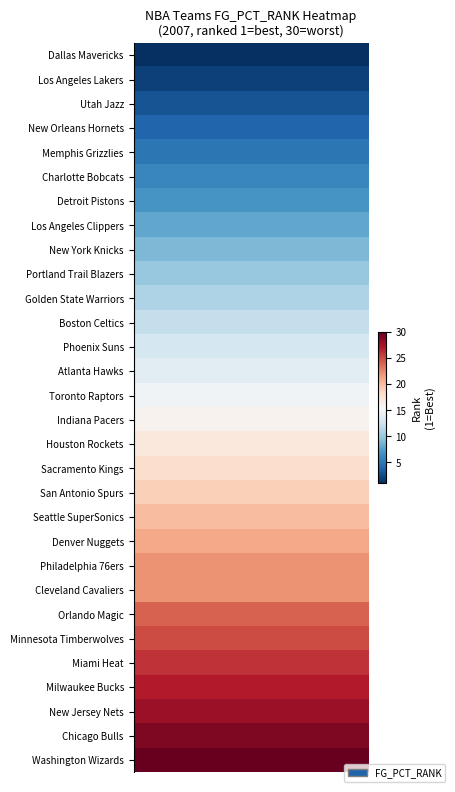

Reading left to right, transcribe all the data shown in this chart.

Dallas Mavericks: 1	1	1	1	1	1	1	1	1	1	1	1	1	1	1	1	1	1	1	1
Los Angeles Lakers: 2	2	2	2	2	2	2	2	2	2	2	2	2	2	2	2	2	2	2	2
Utah Jazz: 3	3	3	3	3	3	3	3	3	3	3	3	3	3	3	3	3	3	3	3
New Orleans Hornets: 4	4	4	4	4	4	4	4	4	4	4	4	4	4	4	4	4	4	4	4
Memphis Grizzlies: 5	5	5	5	5	5	5	5	5	5	5	5	5	5	5	5	5	5	5	5
Charlotte Bobcats: 6	6	6	6	6	6	6	6	6	6	6	6	6	6	6	6	6	6	6	6
Detroit Pistons: 7	7	7	7	7	7	7	7	7	7	7	7	7	7	7	7	7	7	7	7
Los Angeles Clippers: 8	8	8	8	8	8	8	8	8	8	8	8	8	8	8	8	8	8	8	8
New York Knicks: 9	9	9	9	9	9	9	9	9	9	9	9	9	9	9	9	9	9	9	9
Portland Trail Blazers: 10	10	10	10	10	10	10	10	10	10	10	10	10	10	10	10	10	10	10	10
Golden State Warriors: 11	11	11	11	11	11	11	11	11	11	11	11	11	11	11	11	11	11	11	11
Boston Celtics: 12	12	12	12	12	12	12	12	12	12	12	12	12	12	12	12	12	12	12	12
Phoenix Suns: 13	13	13	13	13	13	13	13	13	13	13	13	13	13	13	13	13	13	13	13
Atlanta Hawks: 14	14	14	14	14	14	14	14	14	14	14	14	14	14	14	14	14	14	14	14
Toronto Raptors: 15	15	15	15	15	15	15	15	15	15	15	15	15	15	15	15	15	15	15	15
Indiana Pacers: 16	16	16	16	16	16	16	16	16	16	16	16	16	16	16	16	16	16	16	16
Houston Rockets: 17	17	17	17	17	17	17	17	17	17	17	17	17	17	17	17	17	17	17	17
Sacramento Kings: 18	18	18	18	18	18	18	18	18	18	18	18	18	18	18	18	18	18	18	18
San Antonio Spurs: 19	19	19	19	19	19	19	19	19	19	19	19	19	19	19	19	19	19	19	19
Seattle SuperSonics: 20	20	20	20	20	20	20	20	20	20	20	20	20	20	20	20	20	20	20	20
Denver Nuggets: 21	21	21	21	21	21	21	21	21	21	21	21	21	21	21	21	21	21	21	21
Philadelphia 76ers: 22	22	22	22	22	22	22	22	22	22	22	22	22	22	22	22	22	22	22	22
Cleveland Cavaliers: 22	22	22	22	22	22	22	22	22	22	22	22	22	22	22	22	22	22	22	22
Orlando Magic: 24	24	24	24	24	24	24	24	24	24	24	24	24	24	24	24	24	24	24	24
Minnesota Timberwolves: 25	25	25	25	25	25	25	25	25	25	25	25	25	25	25	25	25	25	25	25
Miami Heat: 26	26	26	26	26	26	26	26	26	26	26	26	26	26	26	26	26	26	26	26
Milwaukee Bucks: 27	27	27	27	27	27	27	27	27	27	27	27	27	27	27	27	27	27	27	27
New Jersey Nets: 28	28	28	28	28	28	28	28	28	28	28	28	28	28	28	28	28	28	28	28
Chicago Bulls: 29	29	29	29	29	29	29	29	29	29	29	29	29	29	29	29	29	29	29	29
Washington Wizards: 30	30	30	30	30	30	30	30	30	30	30	30	30	30	30	30	30	30	30	30